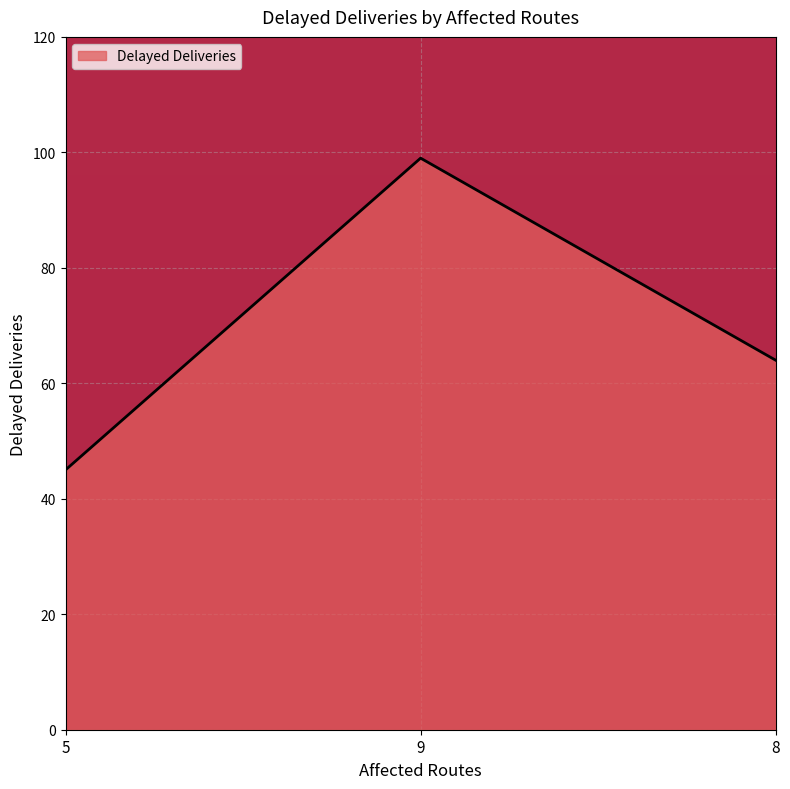

What is the difference between the second highest and minimum values?

19